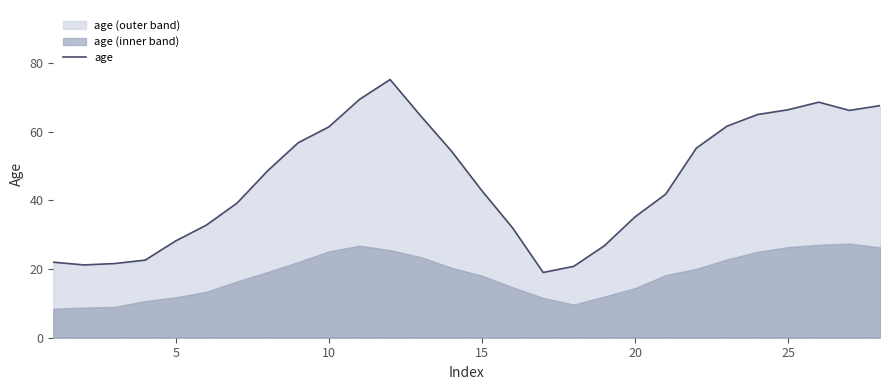

What is the lowest value of the age series?

19.0